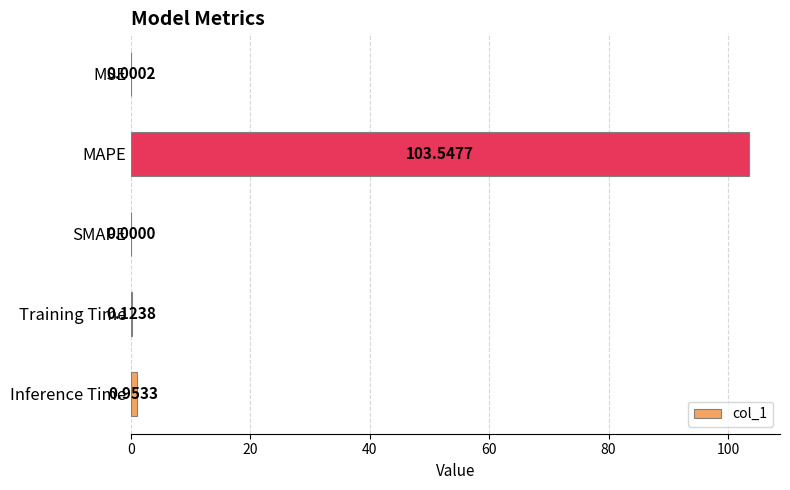

What is the change in value from MSE to Inference Time?

+1.0